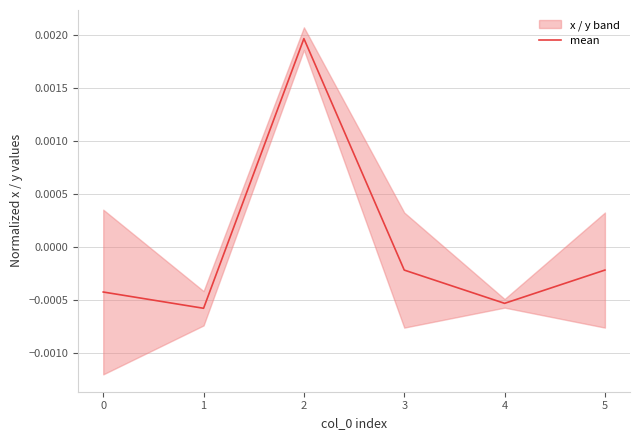

True or false: the data has more than 0 interior local peaks.

True